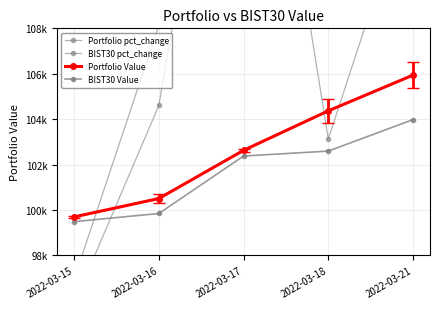

Read the BIST30 pct_change value at 2022-03-18.

103126.0